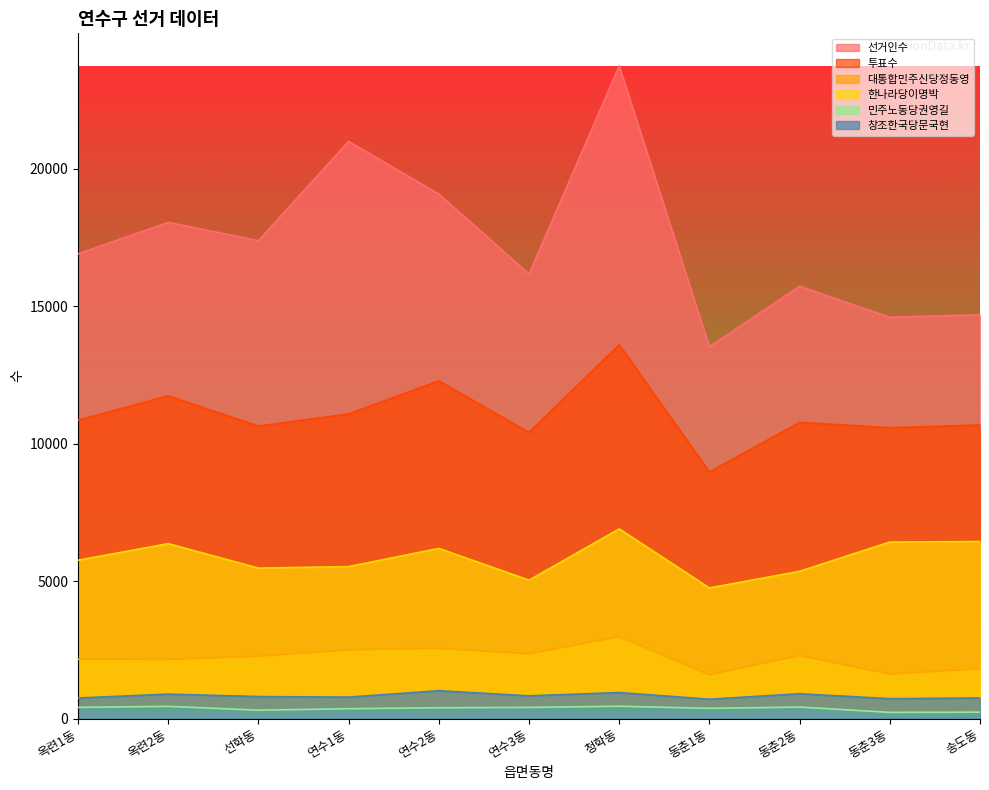

The 선거인수 series shows 5194 at 동춘1동. True or false?

False